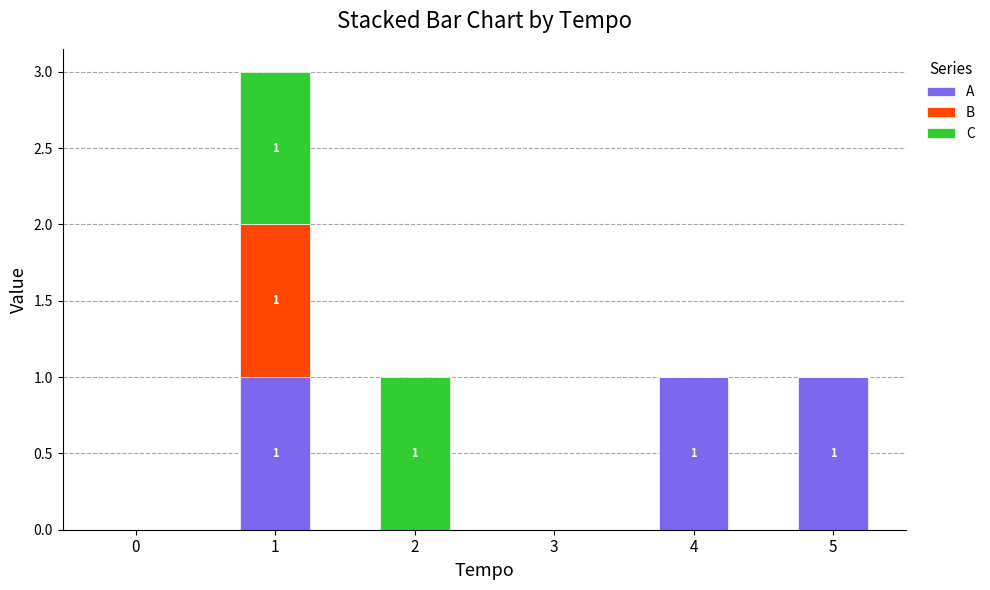

How many A values are between 0 and 1?

6